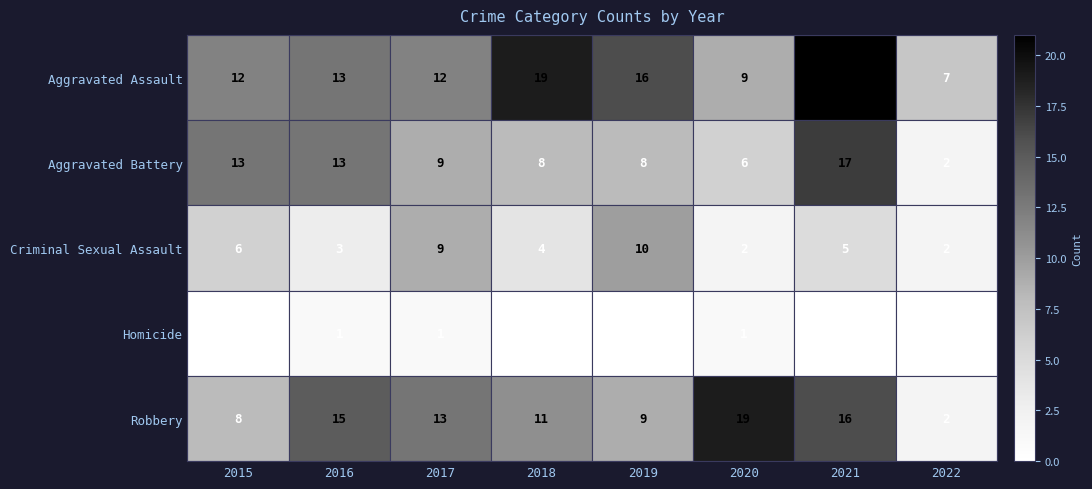

What is the difference between the maximum and minimum values in the Robbery series?

17